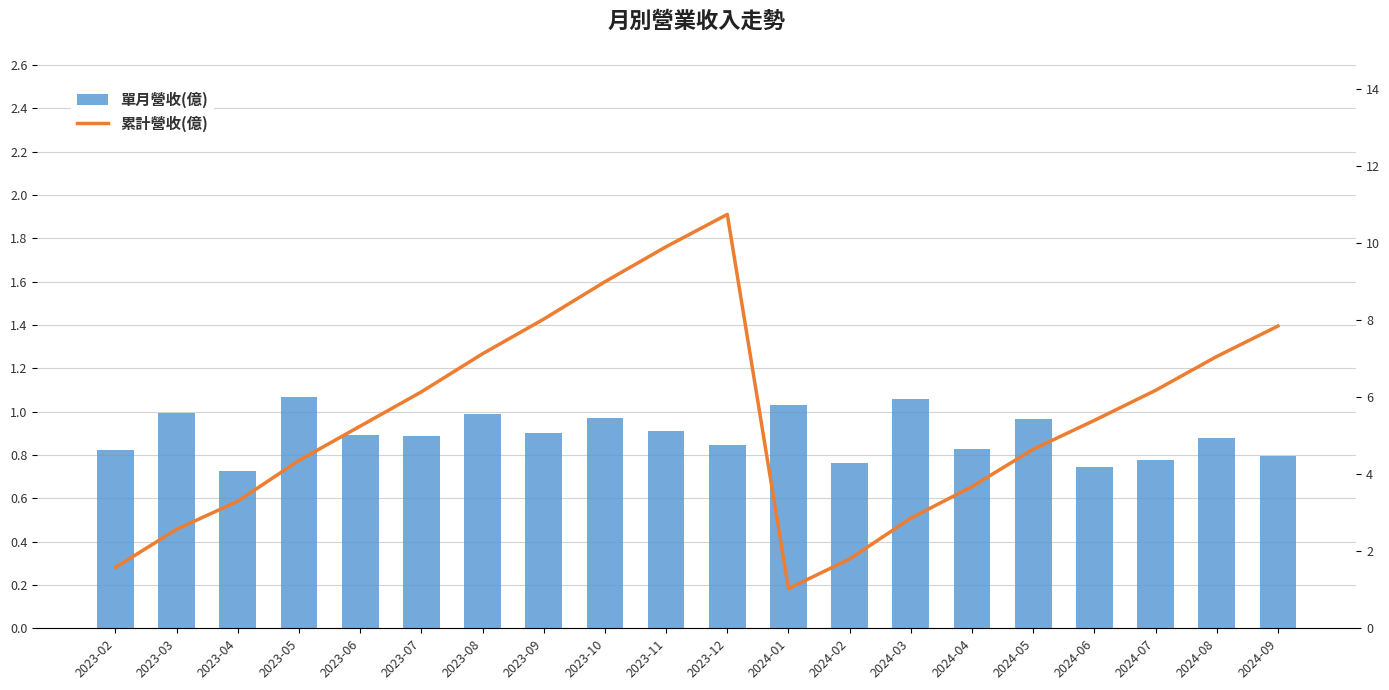

Reading right to left, transcribe all the data shown in this chart.

單月營收(億): 2024-09=0.8	2024-08=0.9	2024-07=0.8	2024-06=0.7	2024-05=1.0	2024-04=0.8	2024-03=1.1	2024-02=0.8	2024-01=1.0	2023-12=0.8	2023-11=0.9	2023-10=1.0	2023-09=0.9	2023-08=1.0	2023-07=0.9	2023-06=0.9	2023-05=1.1	2023-04=0.7	2023-03=1.0	2023-02=0.8
累計營收(億): 2024-09=7.8	2024-08=7.1	2024-07=6.2	2024-06=5.4	2024-05=4.7	2024-04=3.7	2024-03=2.9	2024-02=1.8	2024-01=1.0	2023-12=10.8	2023-11=9.9	2023-10=9.0	2023-09=8.0	2023-08=7.1	2023-07=6.1	2023-06=5.2	2023-05=4.4	2023-04=3.3	2023-03=2.6	2023-02=1.6